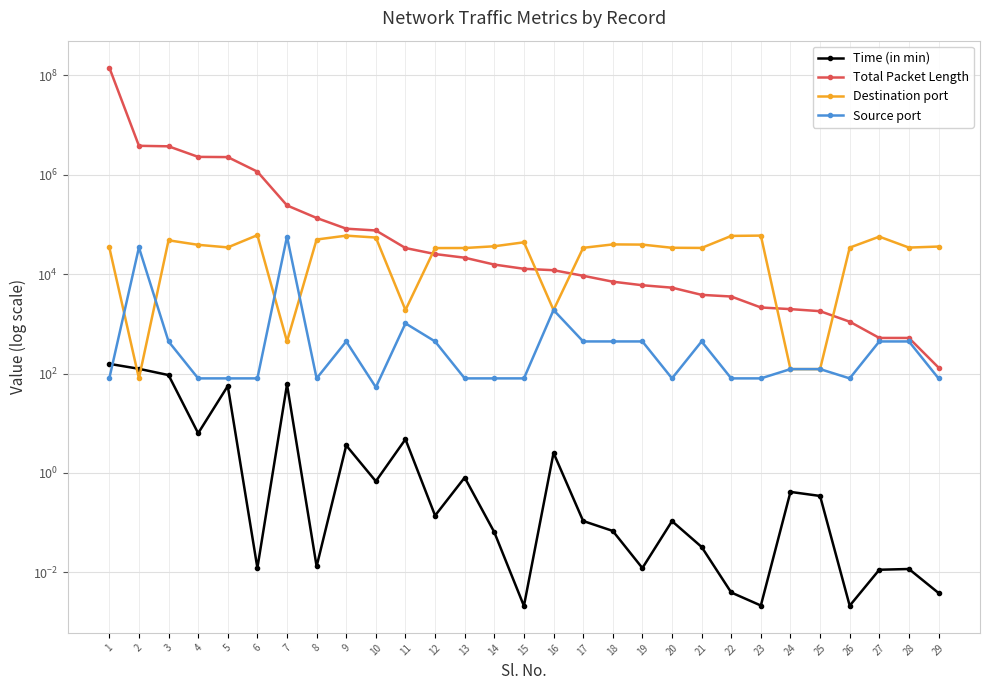

Reading right to left, transcribe all the data shown in this chart.

Time (in min): 29=0.0	28=0.0	27=0.0	26=0.0	25=0.3	24=0.4	23=0.0	22=0.0	21=0.0	20=0.1	19=0.0	18=0.1	17=0.1	16=2.5	15=0.0	14=0.1	13=0.8	12=0.1	11=4.8	10=0.7	9=3.6	8=0.0	7=60.3	6=0.0	5=56.3	4=6.3	3=93.3	2=124.7	1=156.9
Total Packet Length: 29=132.0	28=521.0	27=521.0	26=1106.0	25=1800.0	24=1980.0	23=2137.0	22=3551.0	21=3835.0	20=5350.0	19=5985.0	18=7058.0	17=9285.0	16=12006.0	15=12823.0	14=15595.0	13=21428.0	12=25378.0	11=33566.0	10=75713.0	9=82263.0	8=135125.0	7=241555.0	6=1155472.0	5=2266759.0	4=2289445.0	3=3734923.0	2=3824752.0	1=143300932.0
Destination port: 29=35938.0	28=34266.0	27=56864.0	26=34207.0	25=123.0	24=123.0	23=59693.0	22=58832.0	21=33710.0	20=33940.0	19=39337.0	18=39691.0	17=33858.0	16=1900.0	15=43754.0	14=36407.0	13=33573.0	12=33501.0	11=1900.0	10=54554.0	9=59548.0	8=49752.0	7=443.0	6=60921.0	5=34561.0	4=38926.0	3=47993.0	2=80.0	1=34485.0
Source port: 29=80.0	28=443.0	27=443.0	26=80.0	25=123.0	24=123.0	23=80.0	22=80.0	21=443.0	20=80.0	19=443.0	18=443.0	17=443.0	16=1900.0	15=80.0	14=80.0	13=80.0	12=443.0	11=1024.0	10=53.0	9=443.0	8=80.0	7=56864.0	6=80.0	5=80.0	4=80.0	3=443.0	2=34485.0	1=80.0